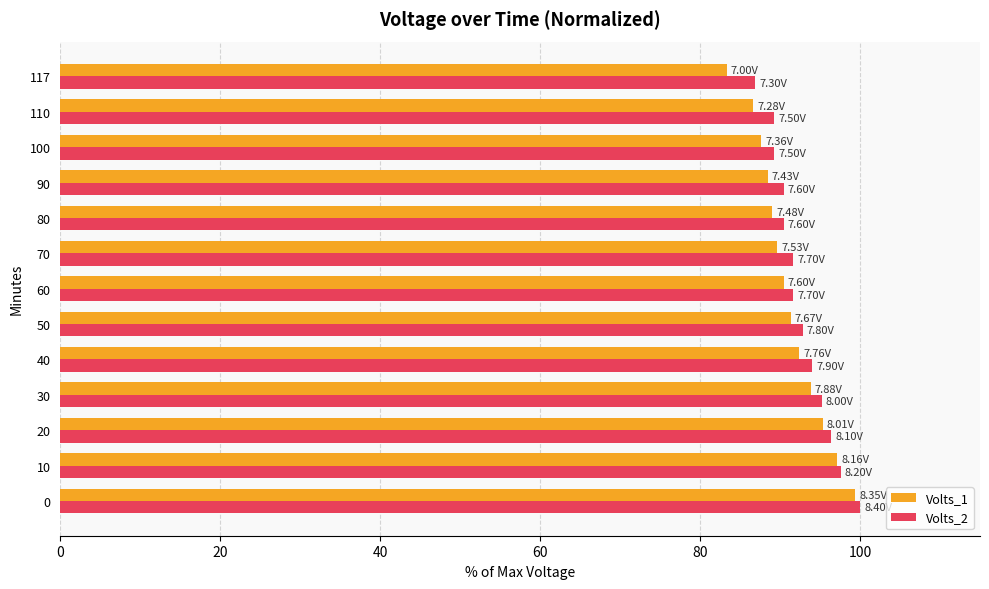

Which series has the largest range (max minus min)?

Volts_1